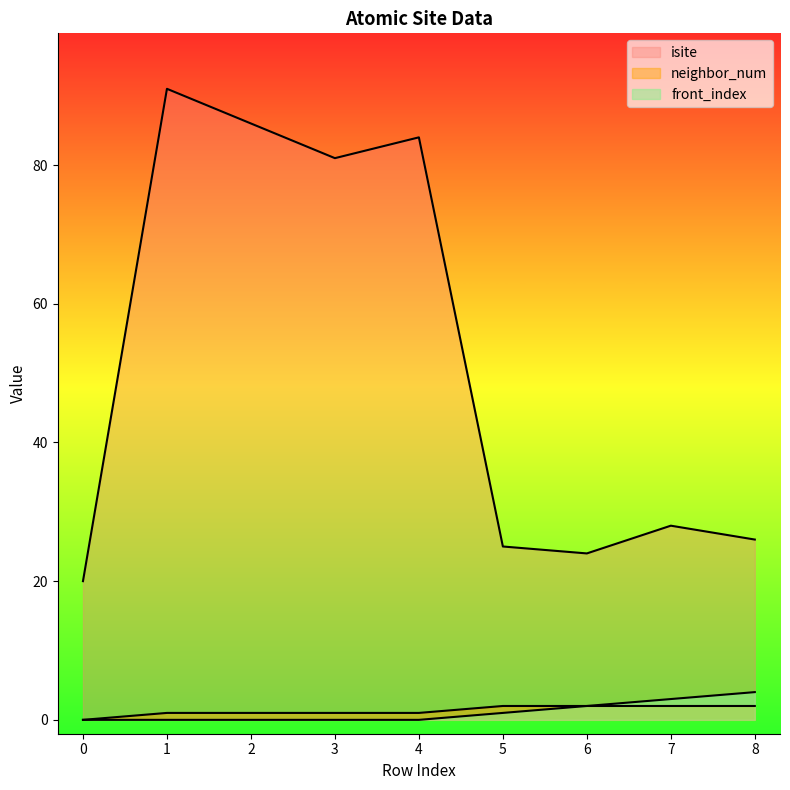

Is it true that front_index equals 0 at 6?

False